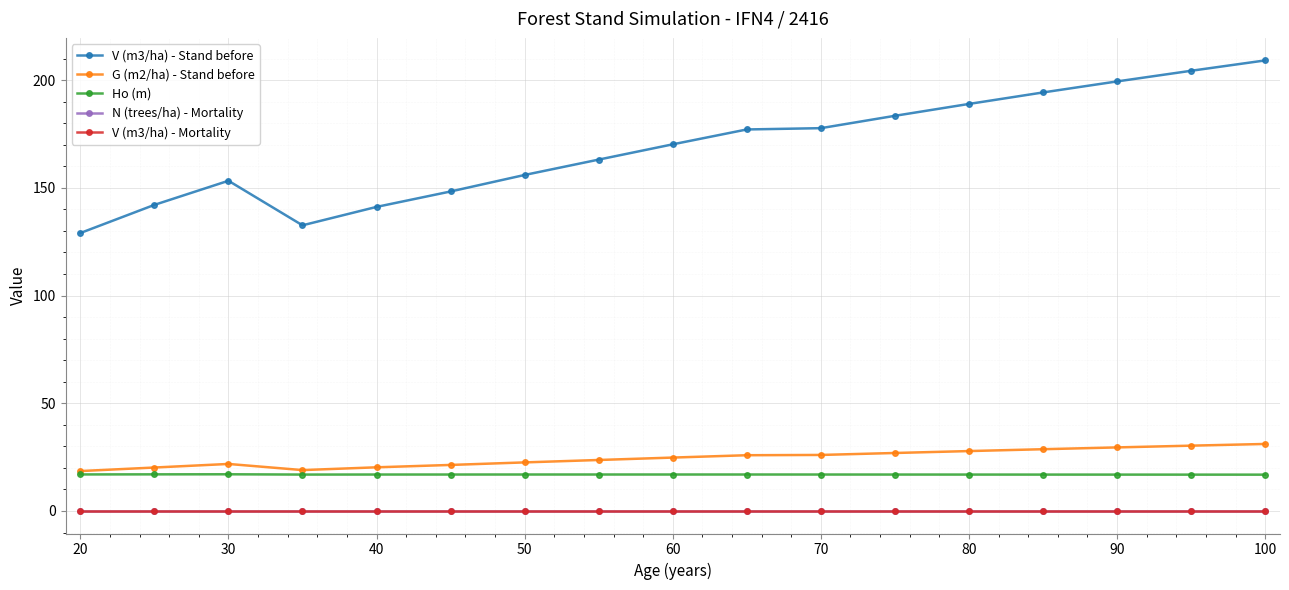

In V (m3/ha) - Stand before, how many points are higher than both neighbors (excluding endpoints)?

1